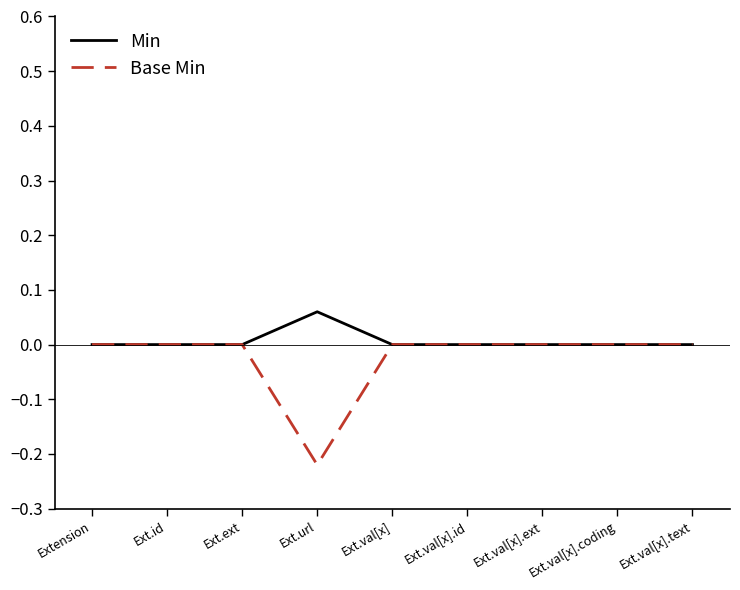

The value of Base Min at Ext.id is -0.0. True or false?

True